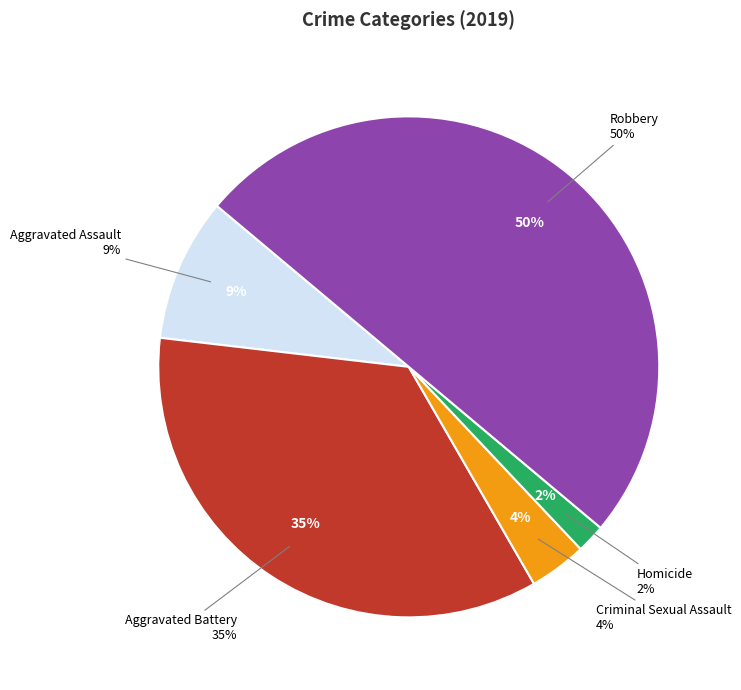

How many slices are in this pie chart?

5